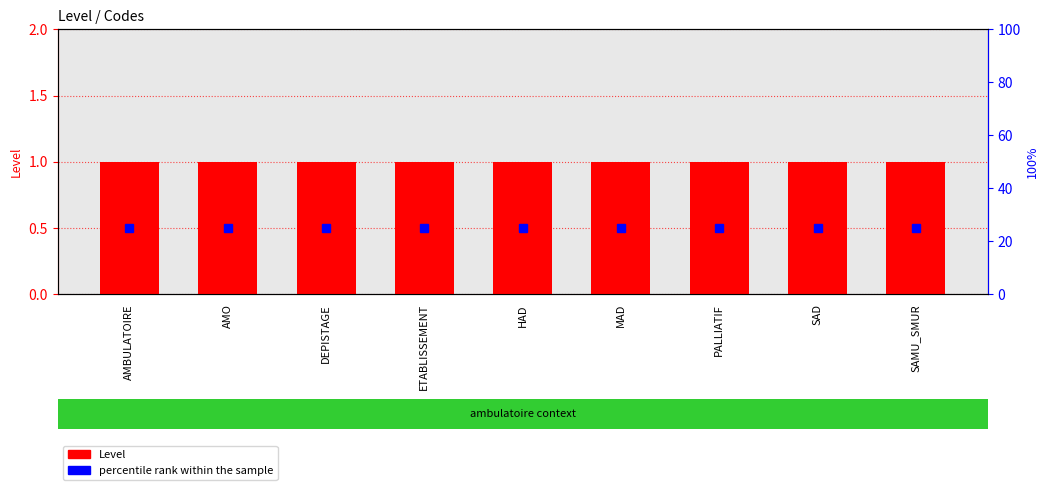

List the series in order of their overall mean, highest first.

percentile rank within the sample, Level